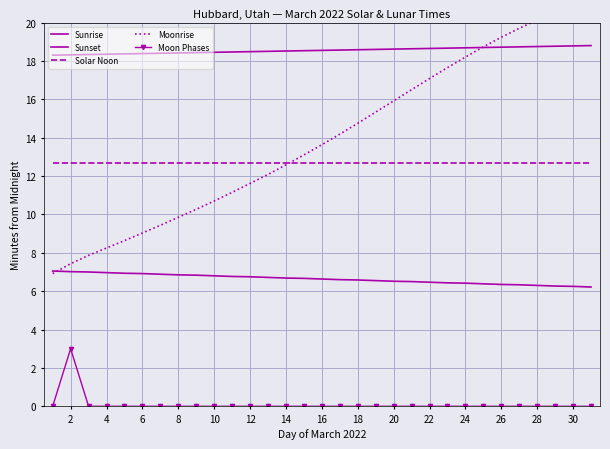

Which has a higher value, 12 or 26?

12